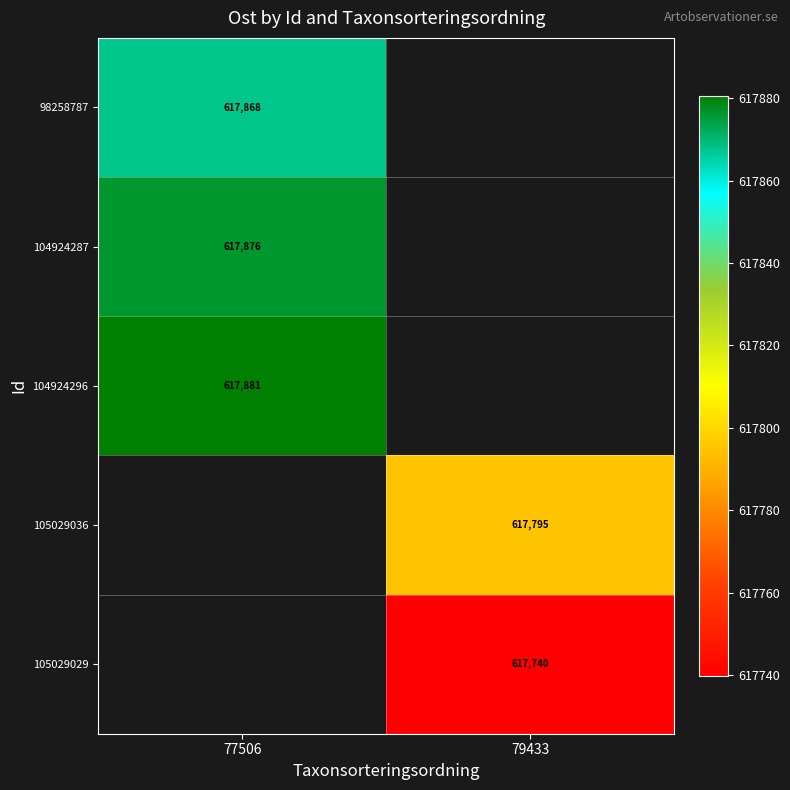

How many values in 104924287 are above zero?

1